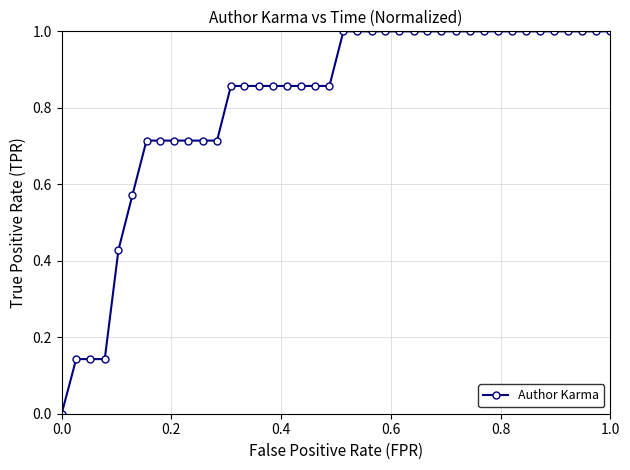

What is the sum of all values?

32.6